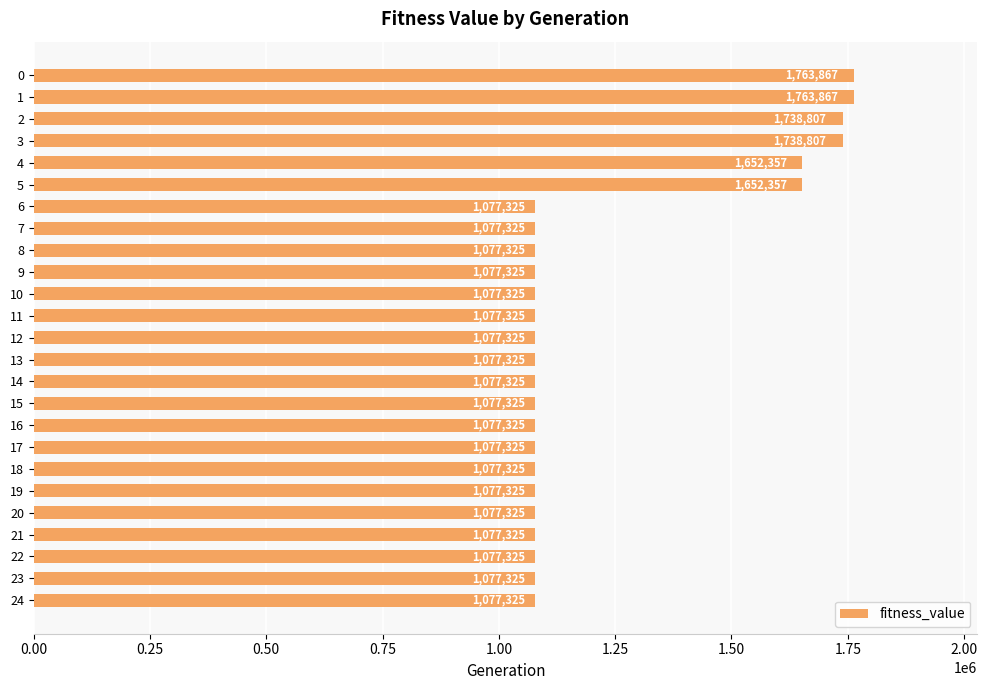

What is the smallest value displayed?

1077325.4